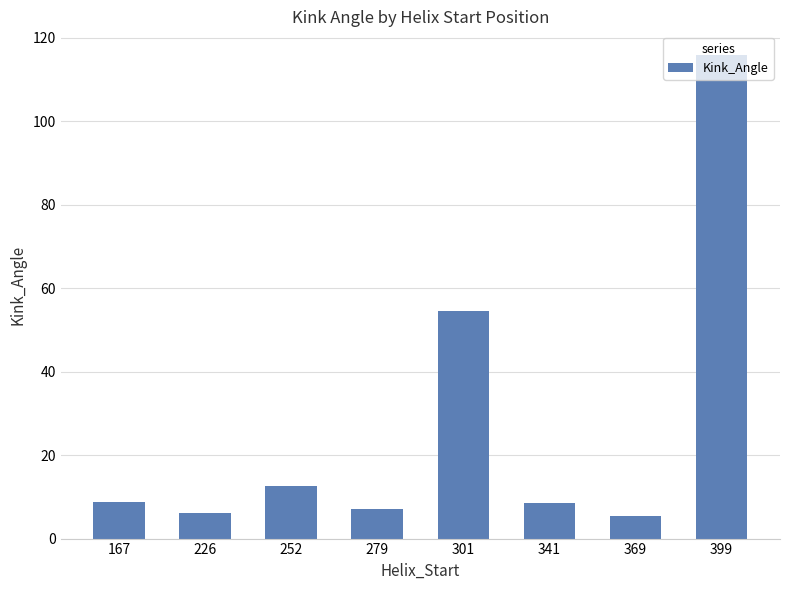

How many data points are less than 8?

3